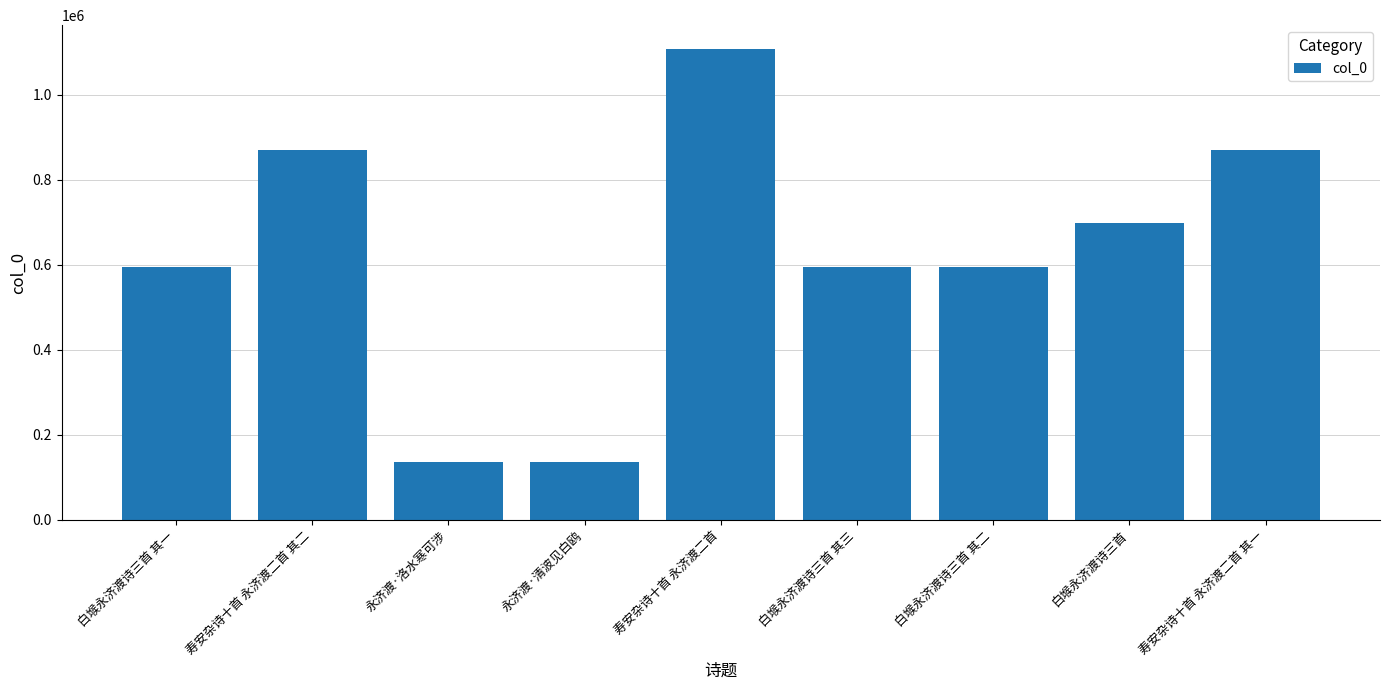

What is the greatest value displayed?

1107677